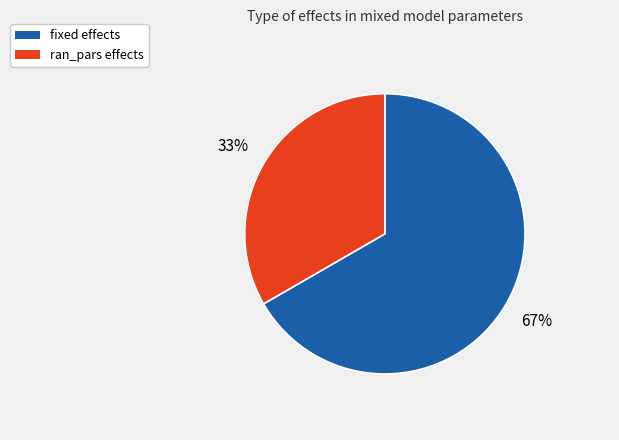

Approximately how many times larger is the value at fixed compared to ran_pars?

2.0